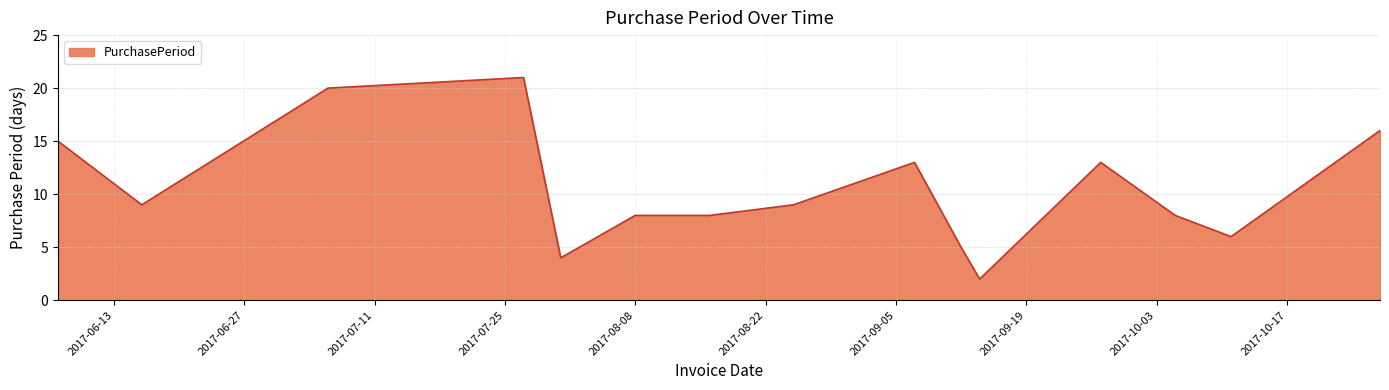

What is the difference between the maximum and minimum values?

19